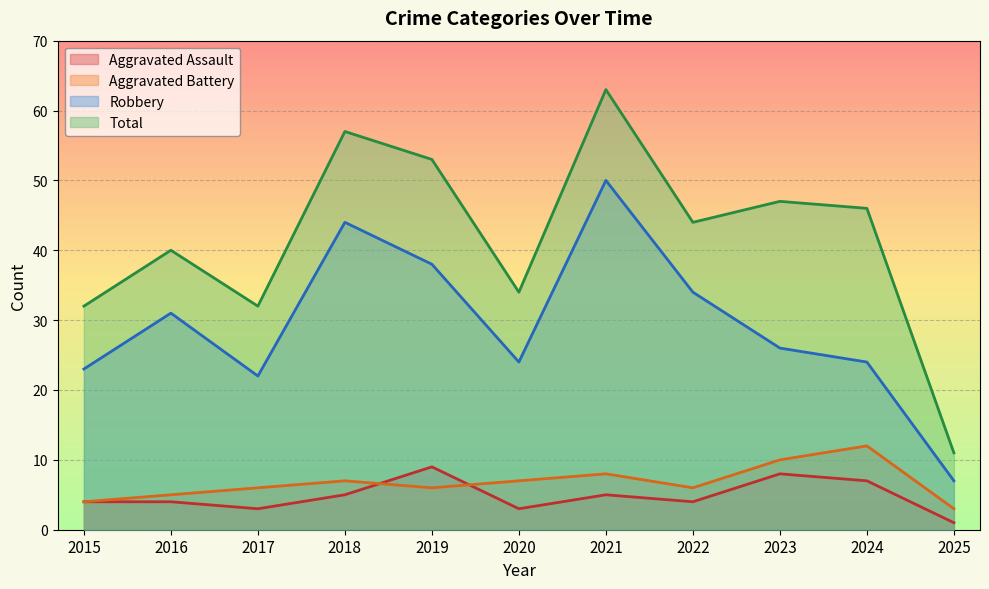

How many series are shown in this chart?

4